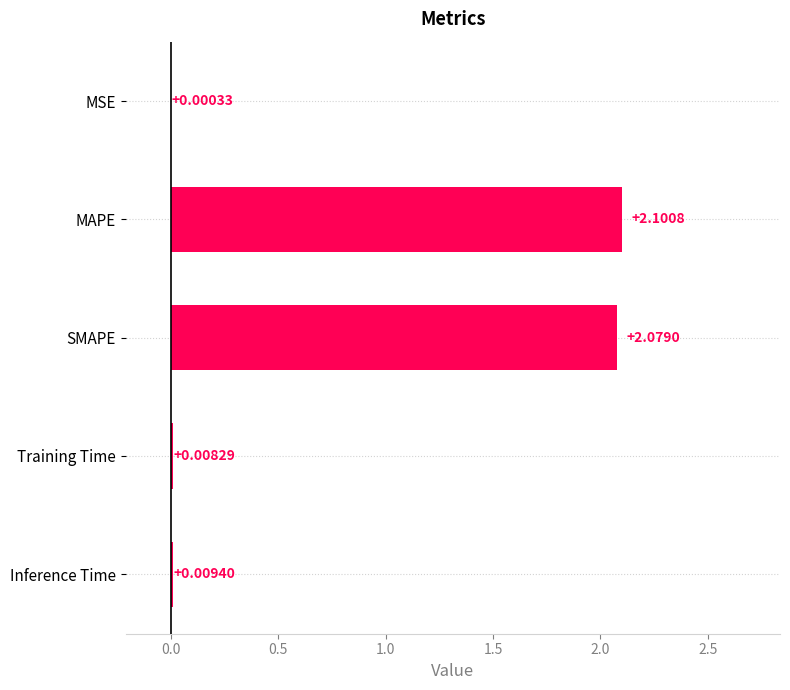

At which label is the value closest to 1?

Inference Time